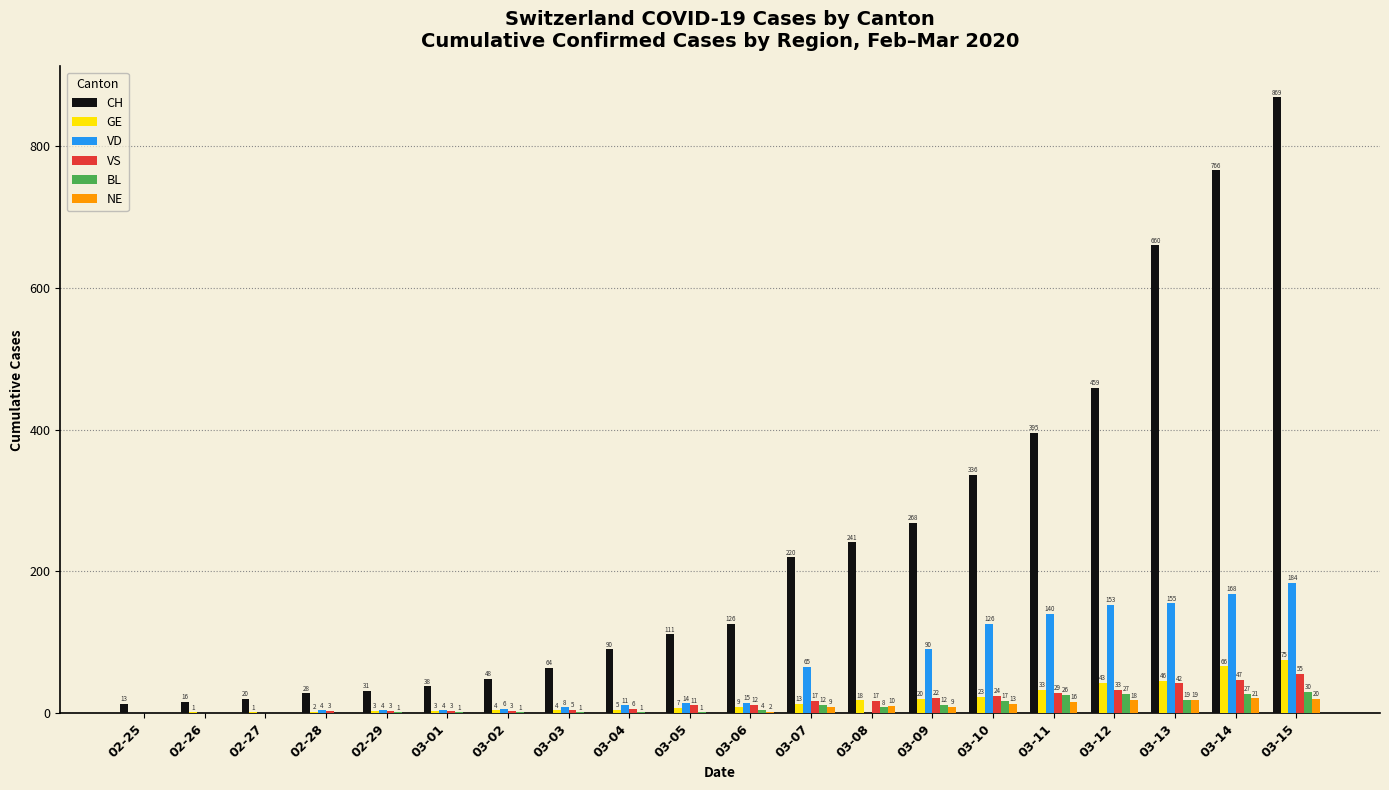

Reading left to right, what are all the values shown in this chart?

CH: 02-25=13	02-26=16	02-27=20	02-28=28	02-29=31	03-01=38	03-02=48	03-03=64	03-04=90	03-05=111	03-06=126	03-07=220	03-08=241	03-09=268	03-10=336	03-11=395	03-12=459	03-13=660	03-14=766	03-15=869
GE: 02-25=0	02-26=1	02-27=1	02-28=2	02-29=3	03-01=3	03-02=4	03-03=4	03-04=5	03-05=7	03-06=9	03-07=13	03-08=18	03-09=20	03-10=23	03-11=33	03-12=43	03-13=46	03-14=66	03-15=75
VD: 02-25=0	02-26=0	02-27=0	02-28=4	02-29=4	03-01=4	03-02=6	03-03=8	03-04=11	03-05=14	03-06=15	03-07=65	03-08=0	03-09=90	03-10=126	03-11=140	03-12=153	03-13=155	03-14=168	03-15=184
VS: 02-25=0	02-26=0	02-27=0	02-28=3	02-29=3	03-01=3	03-02=3	03-03=5	03-04=6	03-05=11	03-06=12	03-07=17	03-08=17	03-09=22	03-10=24	03-11=29	03-12=33	03-13=42	03-14=47	03-15=55
BL: 02-25=0	02-26=0	02-27=0	02-28=0	02-29=1	03-01=1	03-02=1	03-03=1	03-04=1	03-05=1	03-06=4	03-07=12	03-08=8	03-09=12	03-10=17	03-11=26	03-12=27	03-13=19	03-14=27	03-15=30
NE: 02-25=0	02-26=0	02-27=0	02-28=0	02-29=0	03-01=0	03-02=0	03-03=0	03-04=0	03-05=0	03-06=2	03-07=9	03-08=10	03-09=9	03-10=13	03-11=16	03-12=18	03-13=19	03-14=21	03-15=20